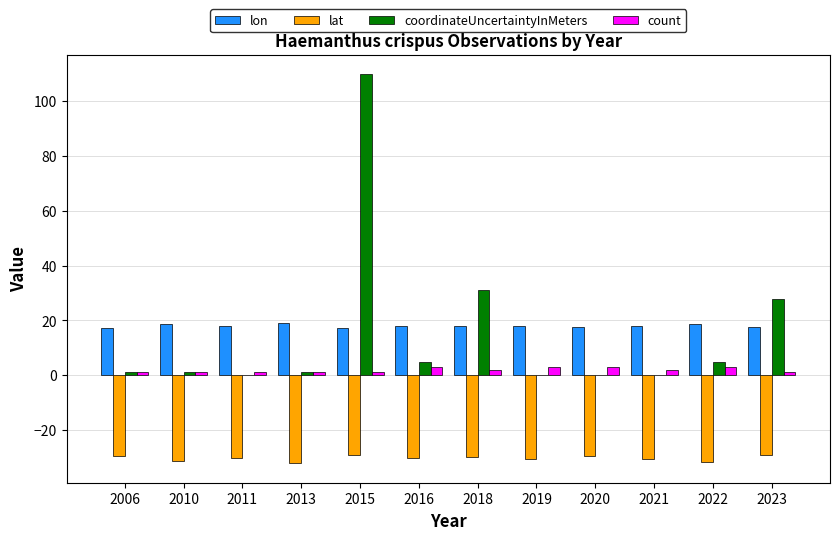

Where is coordinateUncertaintyInMeters nearest to the value 55?

2018